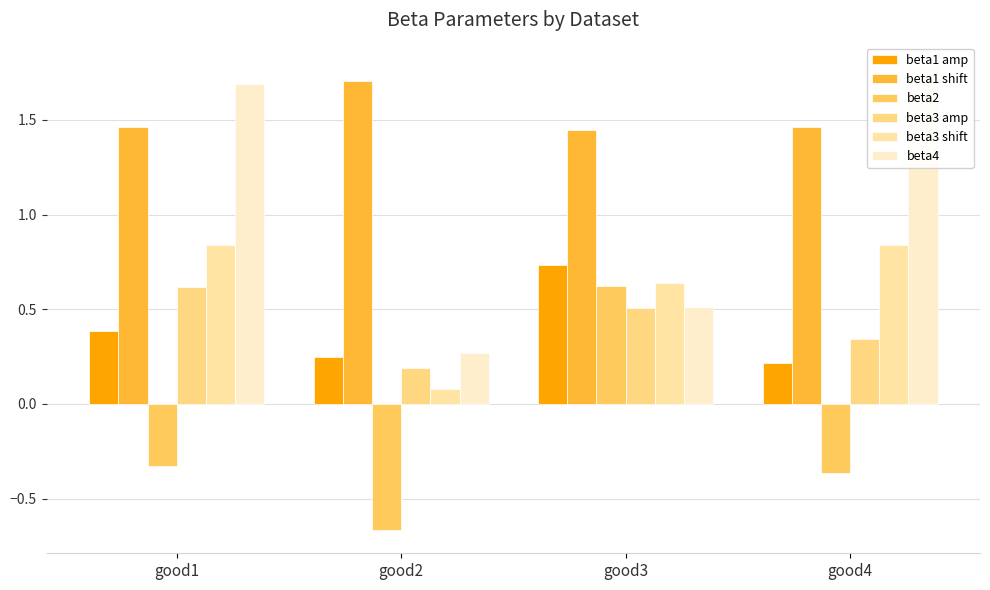

Count the beta1 amp values in the range 0 to 1.

4